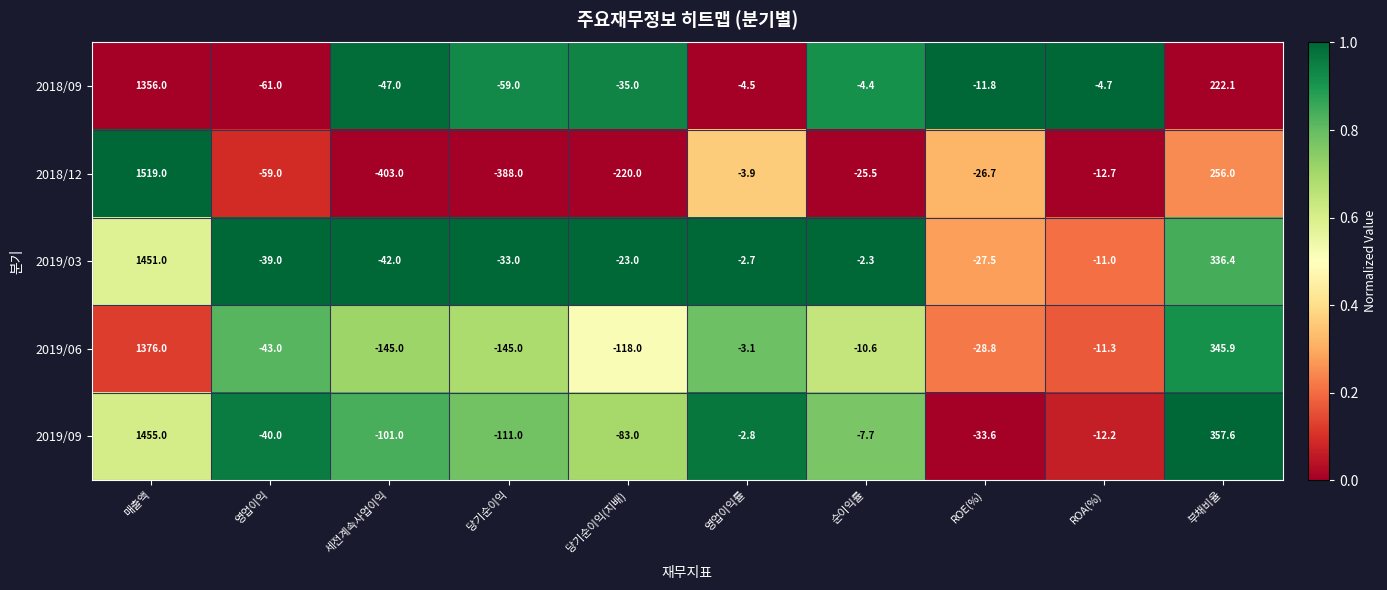

What is the difference between the 2019/03 values at ROE(%) and 부채비율?

363.9